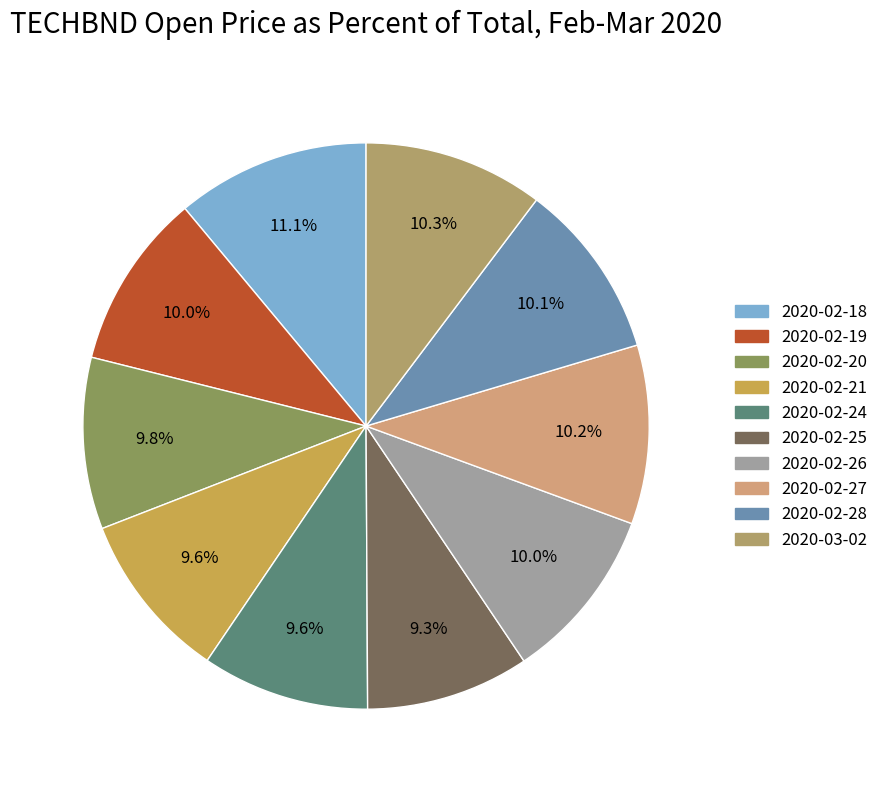

Which category has the biggest portion of the pie?

2020-02-18